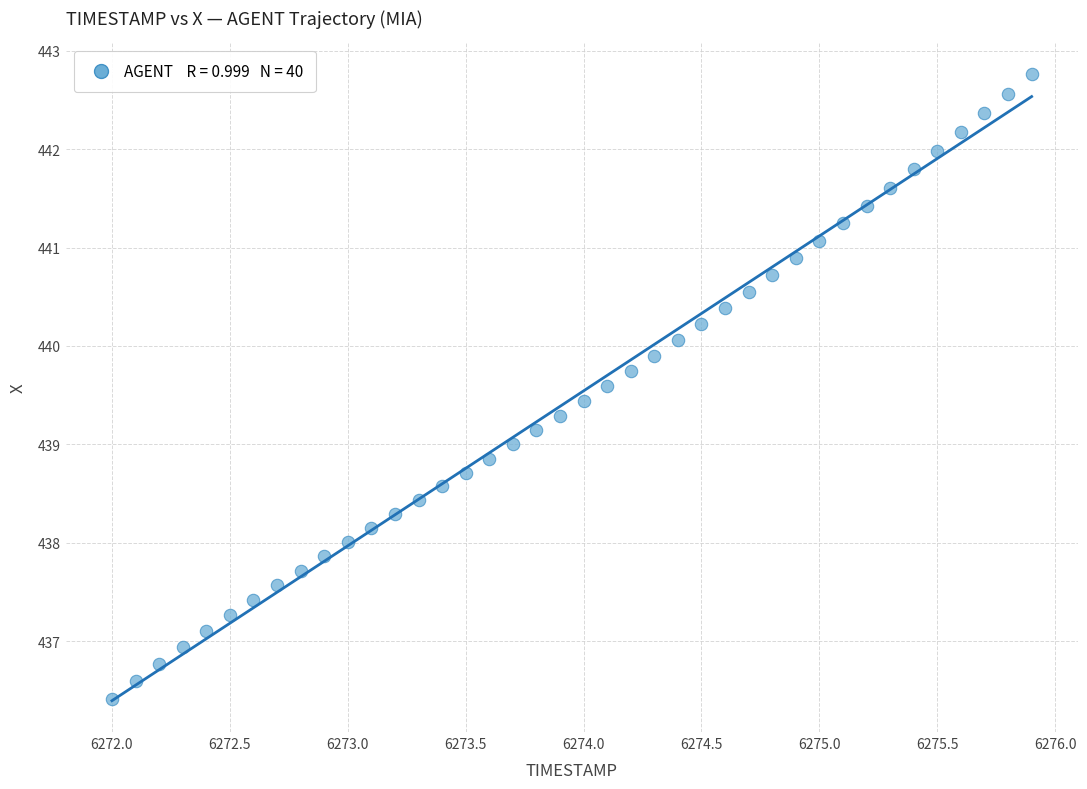

What is the range of X values (max minus min)?

3.9